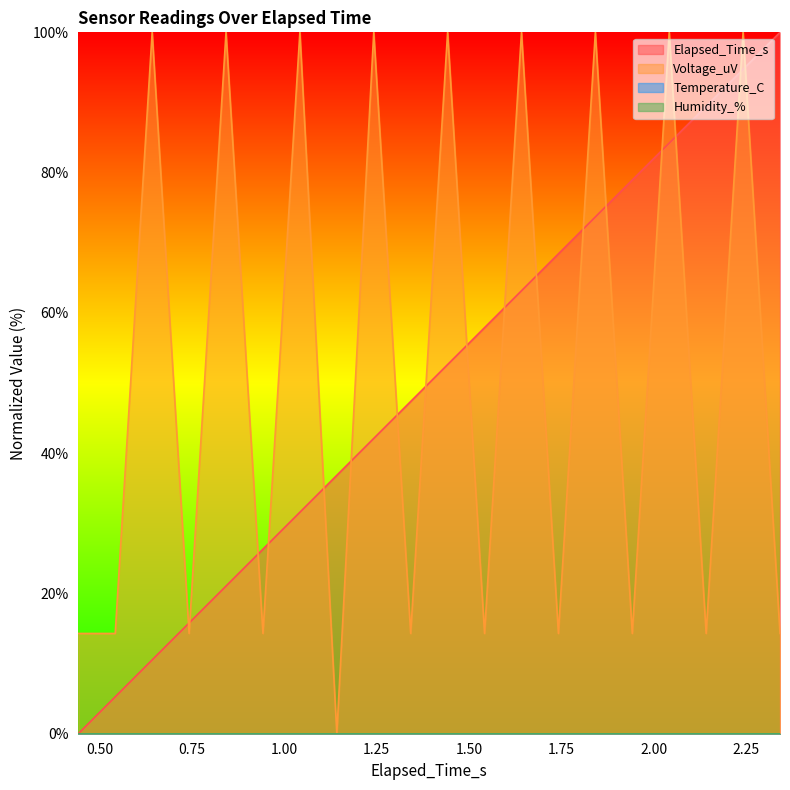

Is the value of Elapsed_Time_s at 1.842 greater than the value of Voltage_uV at 2.042?

No